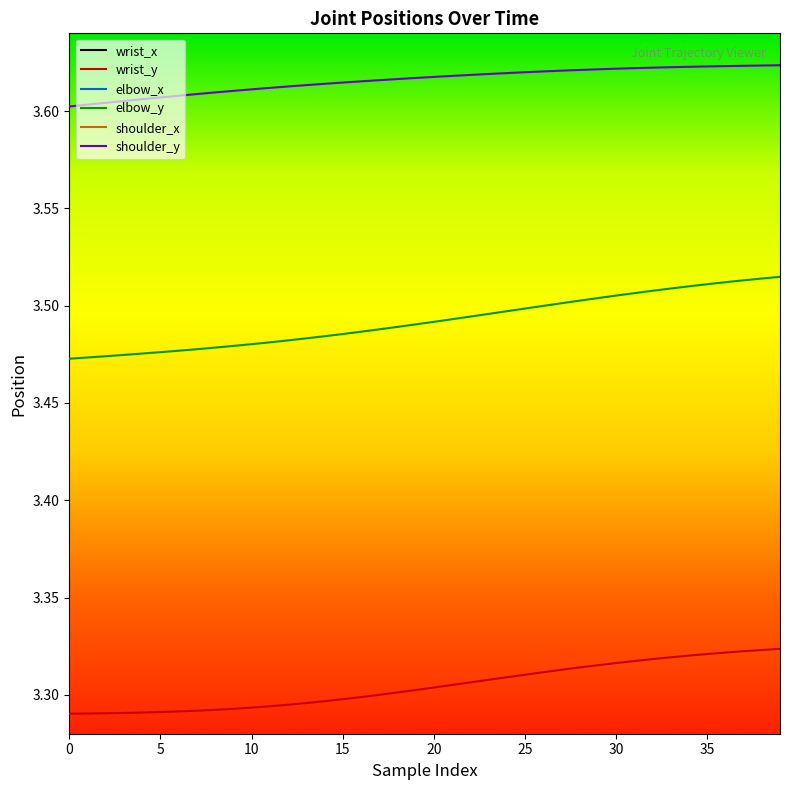

Is this an area chart (filled region under the line)?

No